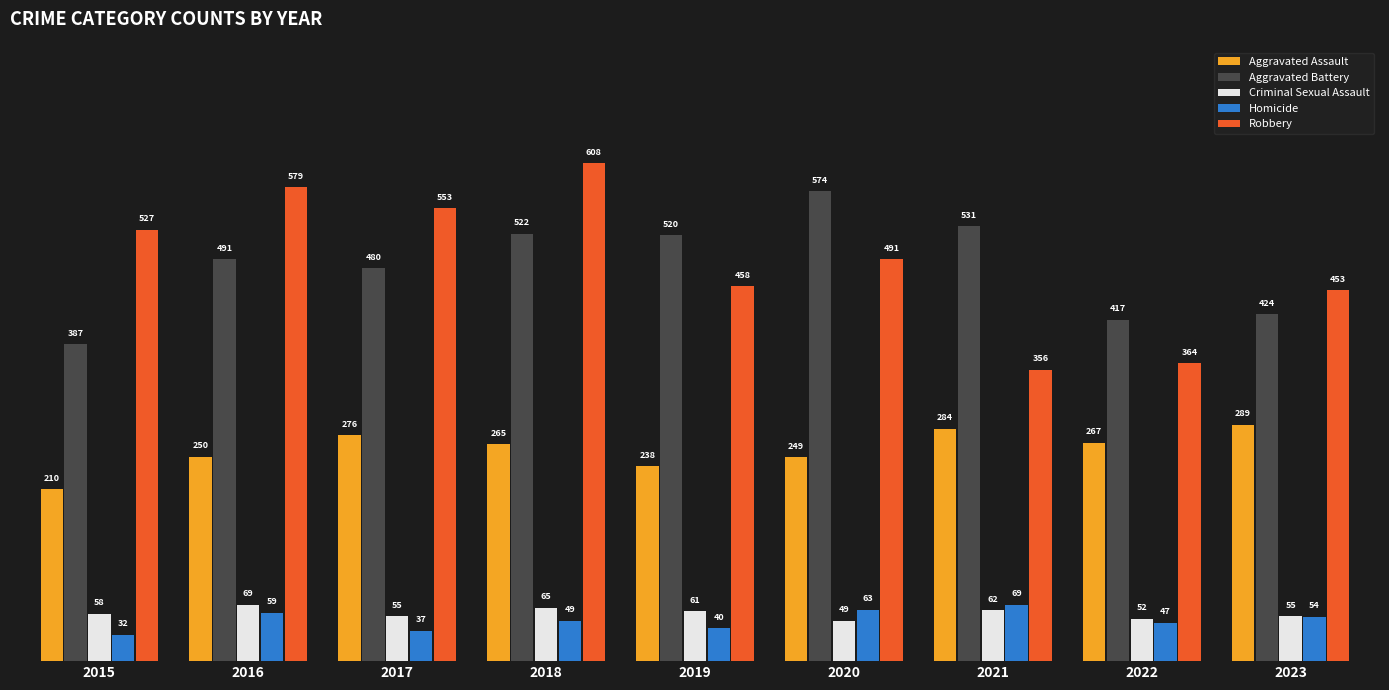

What is the total value across all series at 2015?

1214